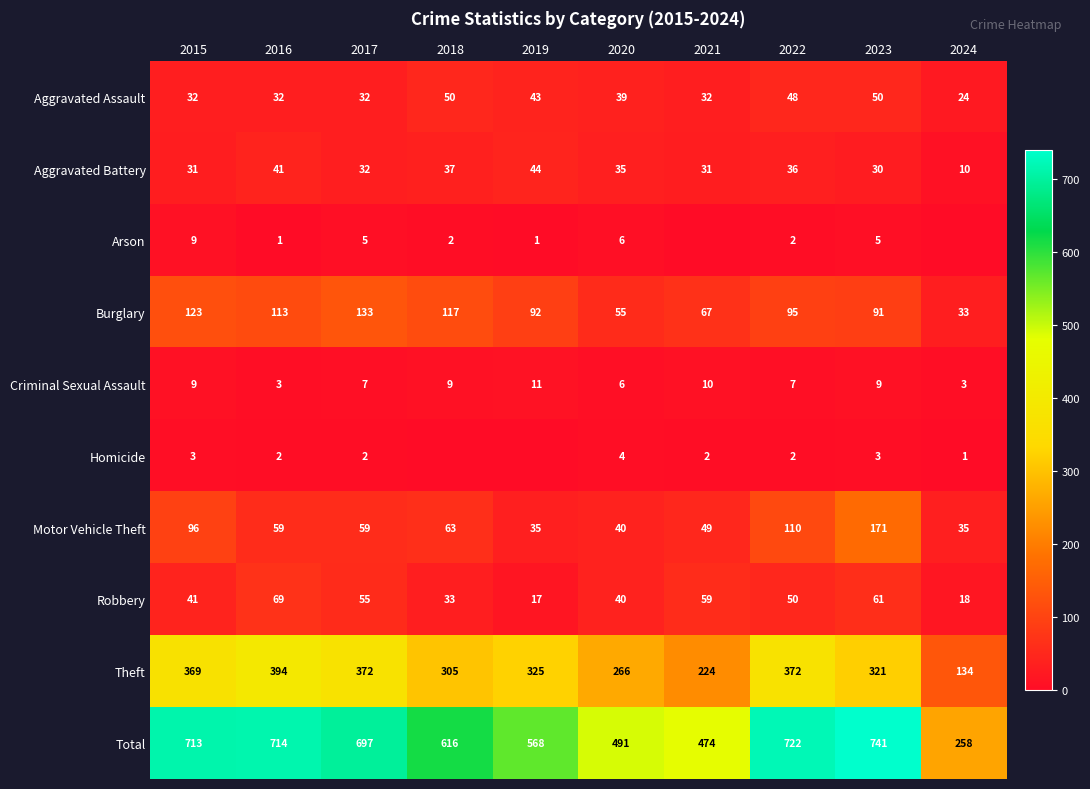

At how many categories does at least one series exceed 701?

4